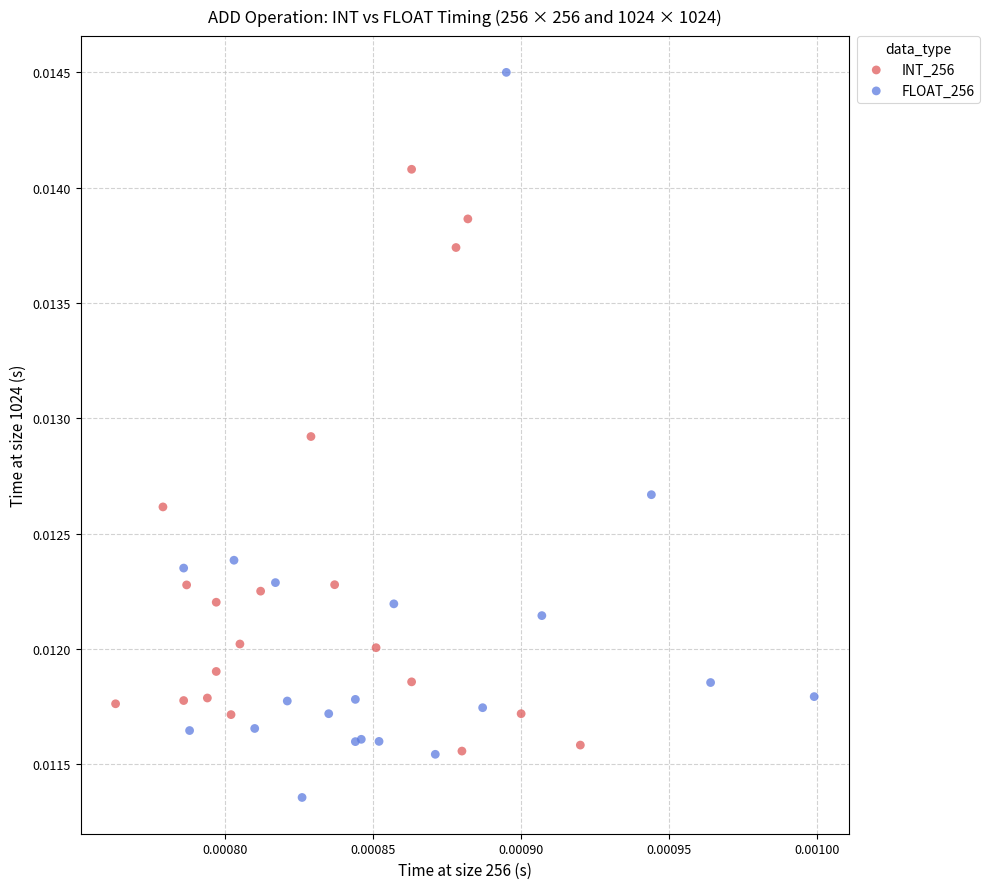

Which series has the widest spread of Y values?

FLOAT_256